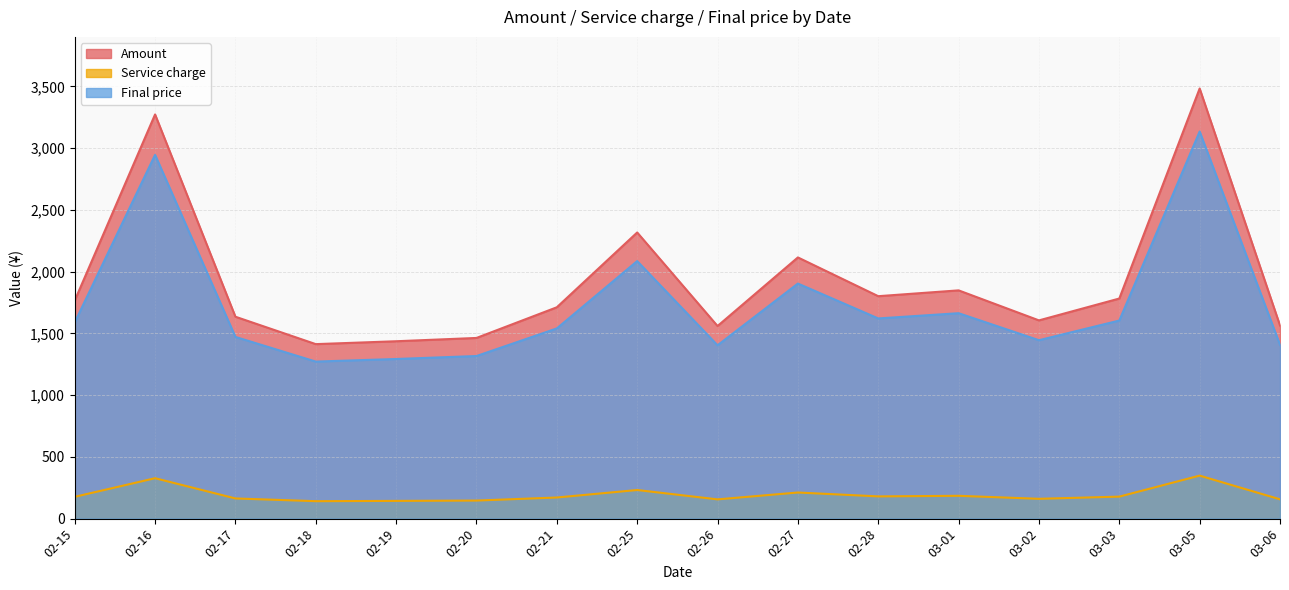

True or false: Service charge and Amount intersect in this chart.

False